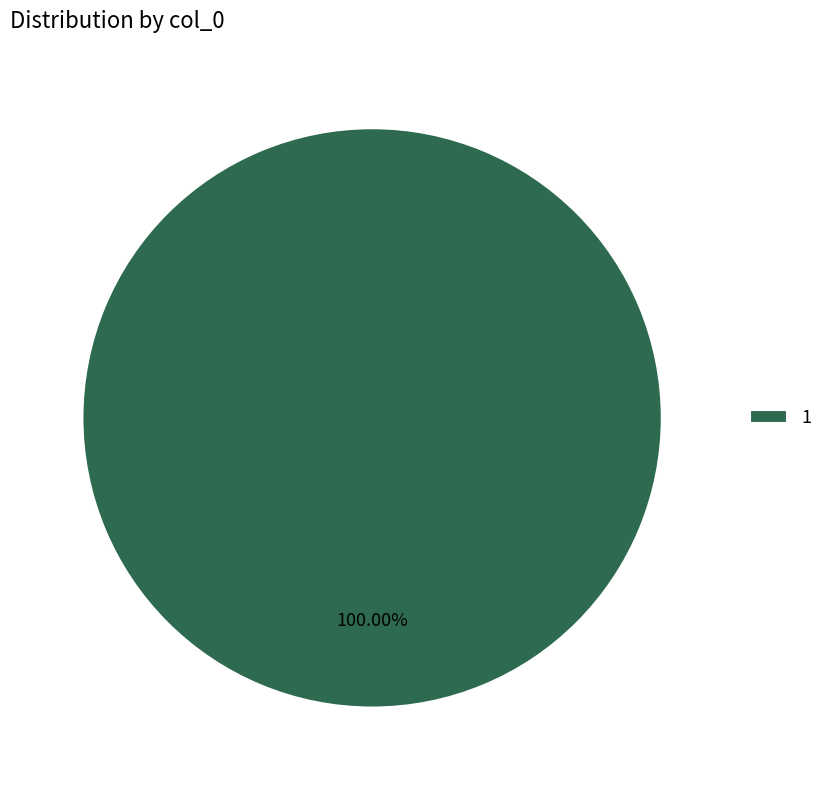

Rank the categories by value from lowest to highest.

1